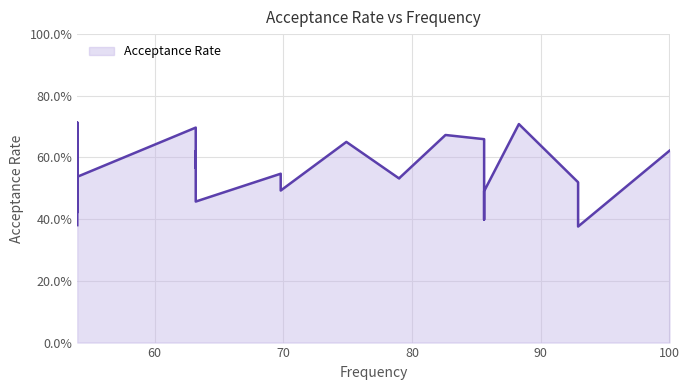

Read the value at 92.9.

0.4